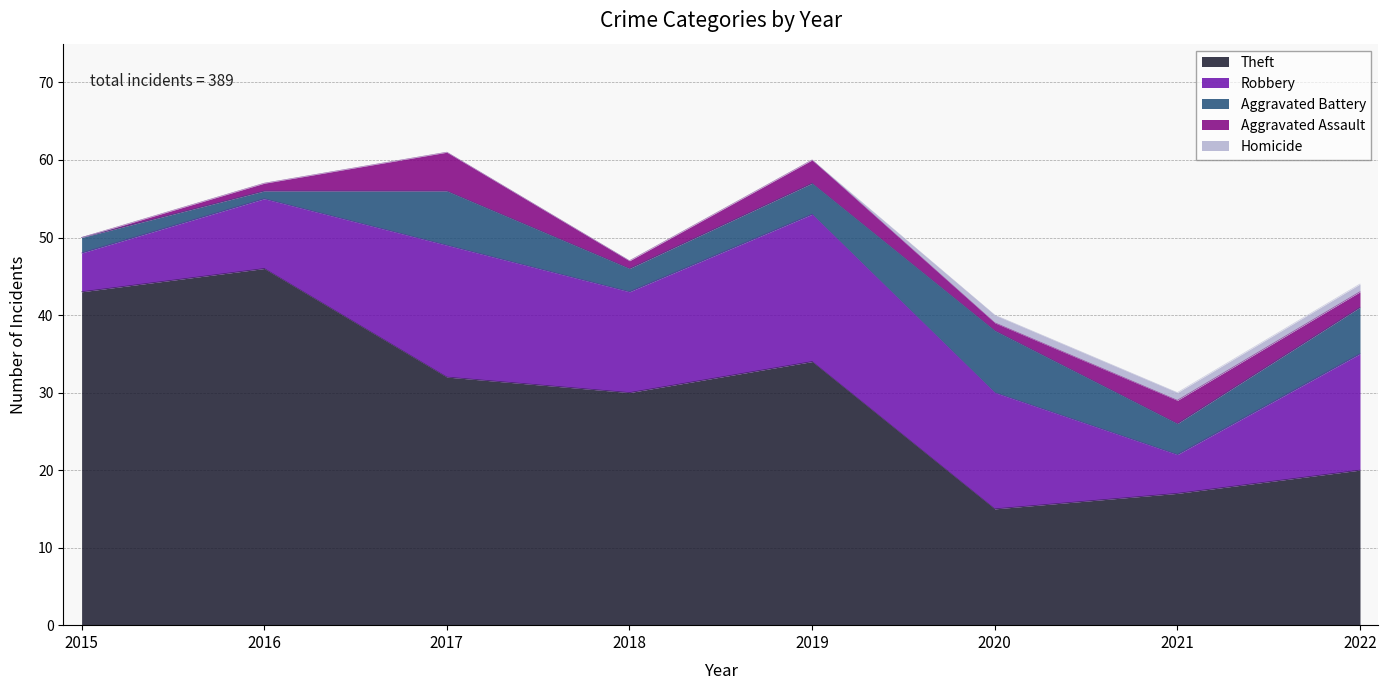

Which series has the widest spread of values?

Theft